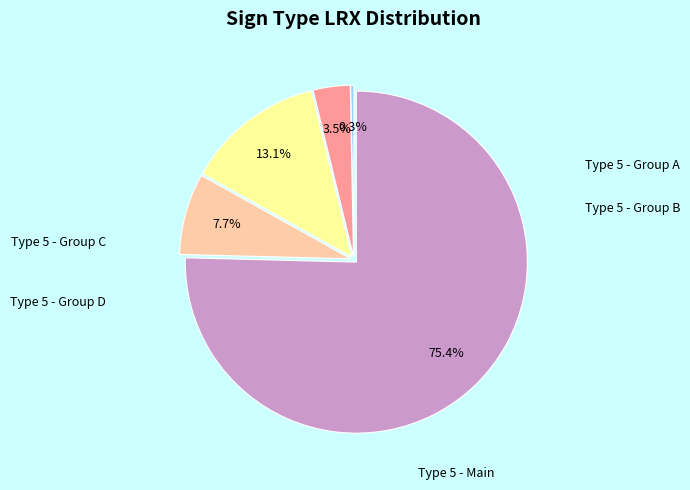

Does any single category account for the majority?

Yes